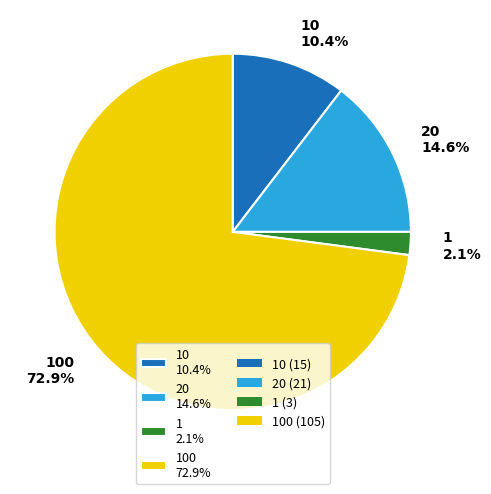

Which category has the biggest portion of the pie?

100 72.9%